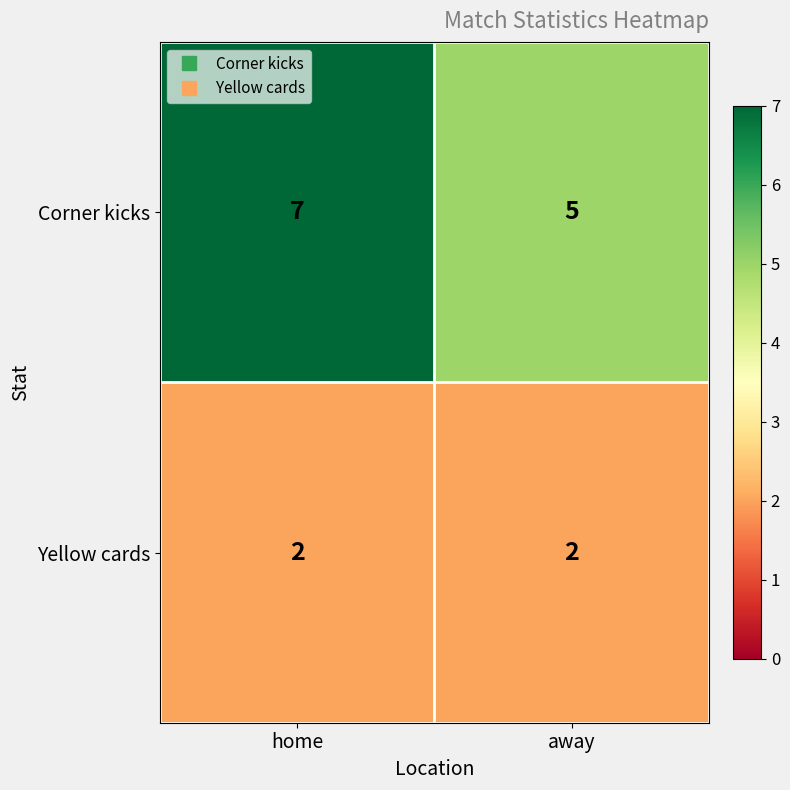

Which series has the largest range (max minus min)?

Corner kicks